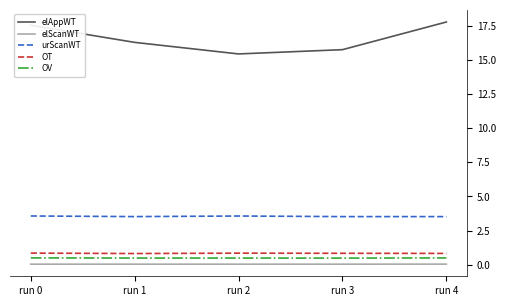

True or false: urScanWT and OT cross at least once.

False